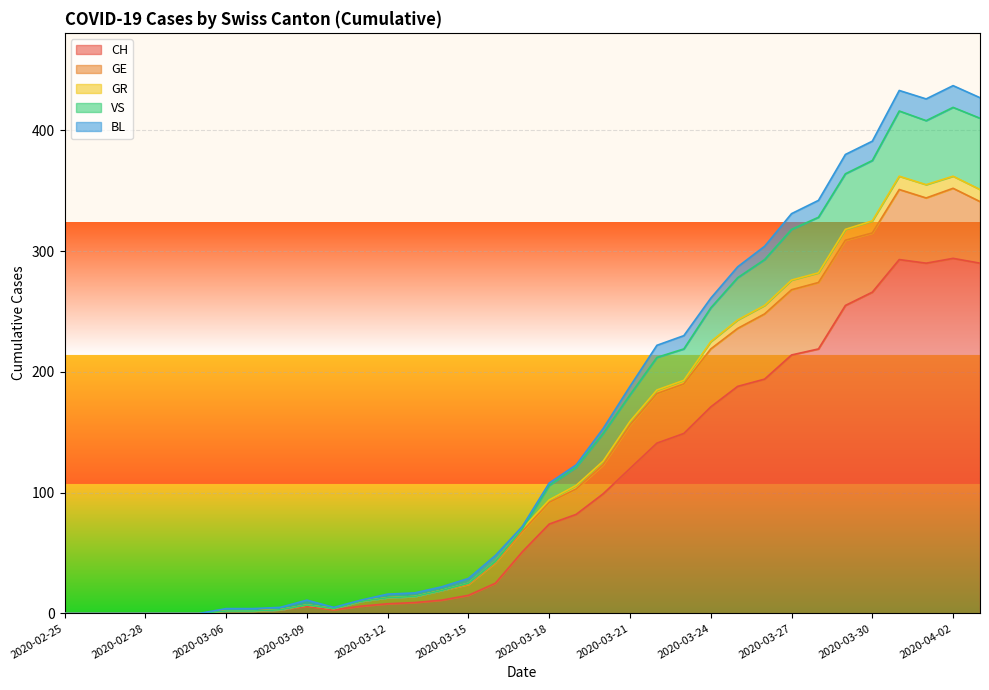

Between 2020-03-08 and 2020-03-21, which is larger?

2020-03-21